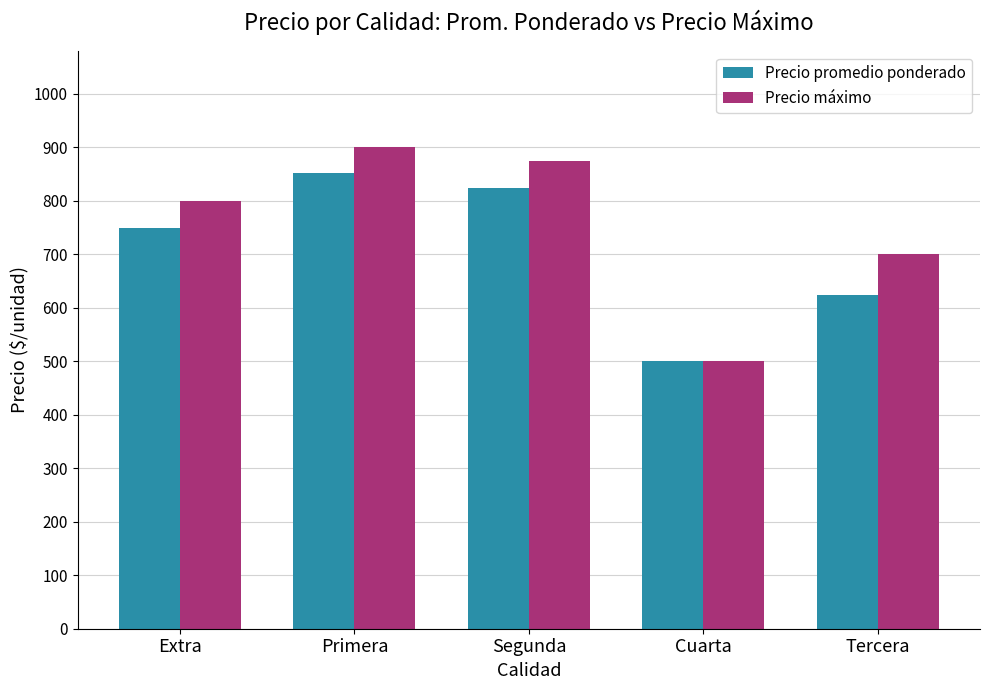

What is the greatest value displayed?

900